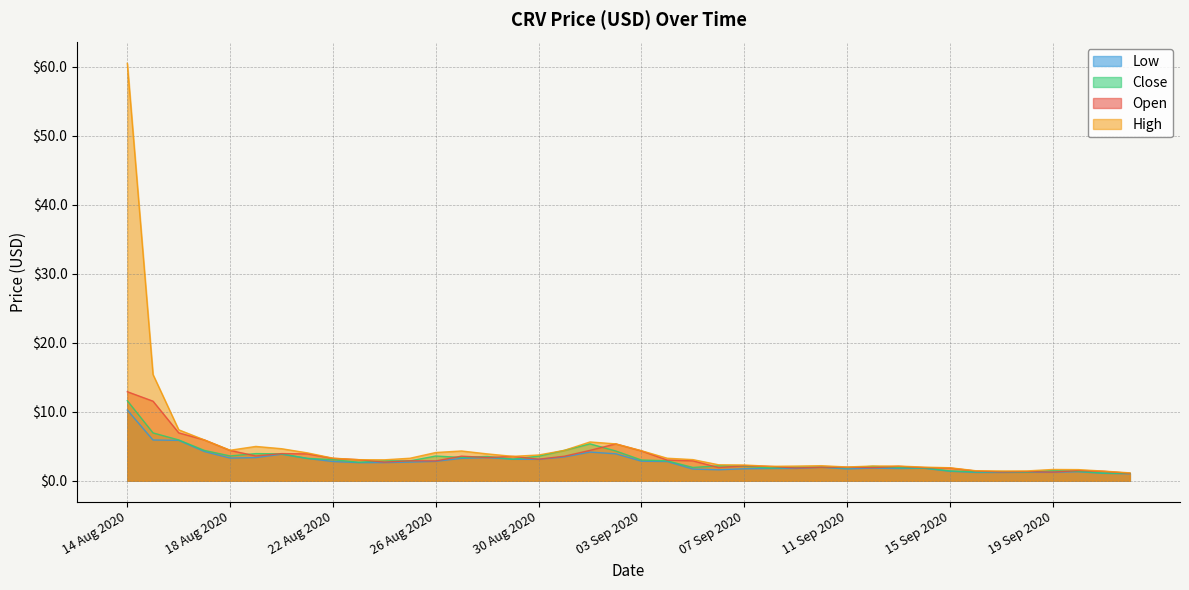

What is the greatest value displayed?

60.5